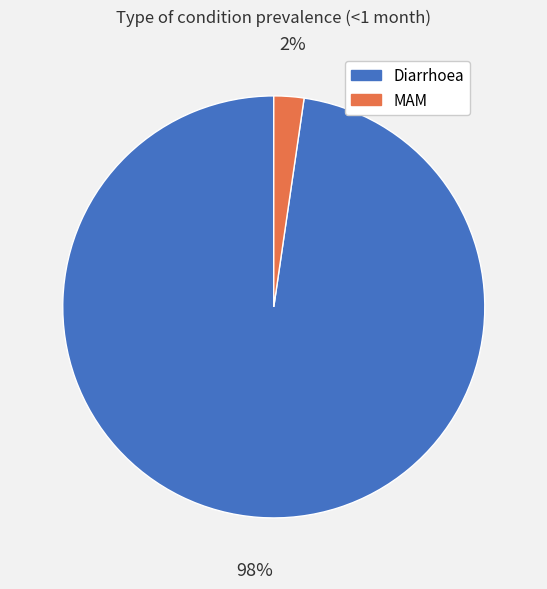

Is it true that MAM is 12% of the pie?

False